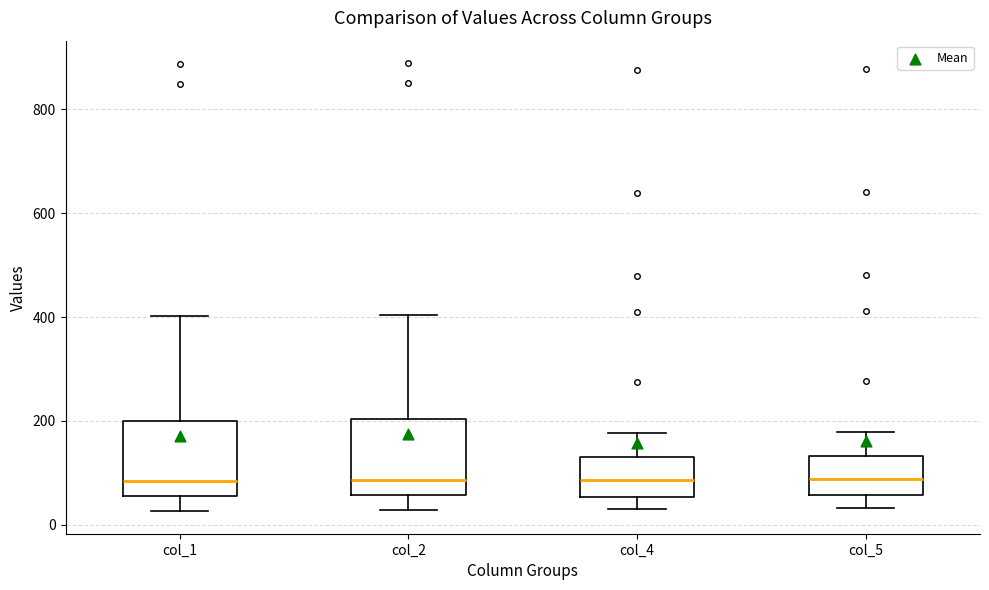

Reading left to right, read every box against the y-axis: the position of its median line, the range the box covers, and the ends of its whiskers. The values are not printed on the chart, so give them approximately, as read against the axis.

col_1: median 80, box 60 to 200, whiskers 20 to 400
col_2: median 80, box 60 to 200, whiskers 20 to 400
col_4: median 80, box 60 to 140, whiskers 40 to 180
col_5: median 80, box 60 to 140, whiskers 40 to 180